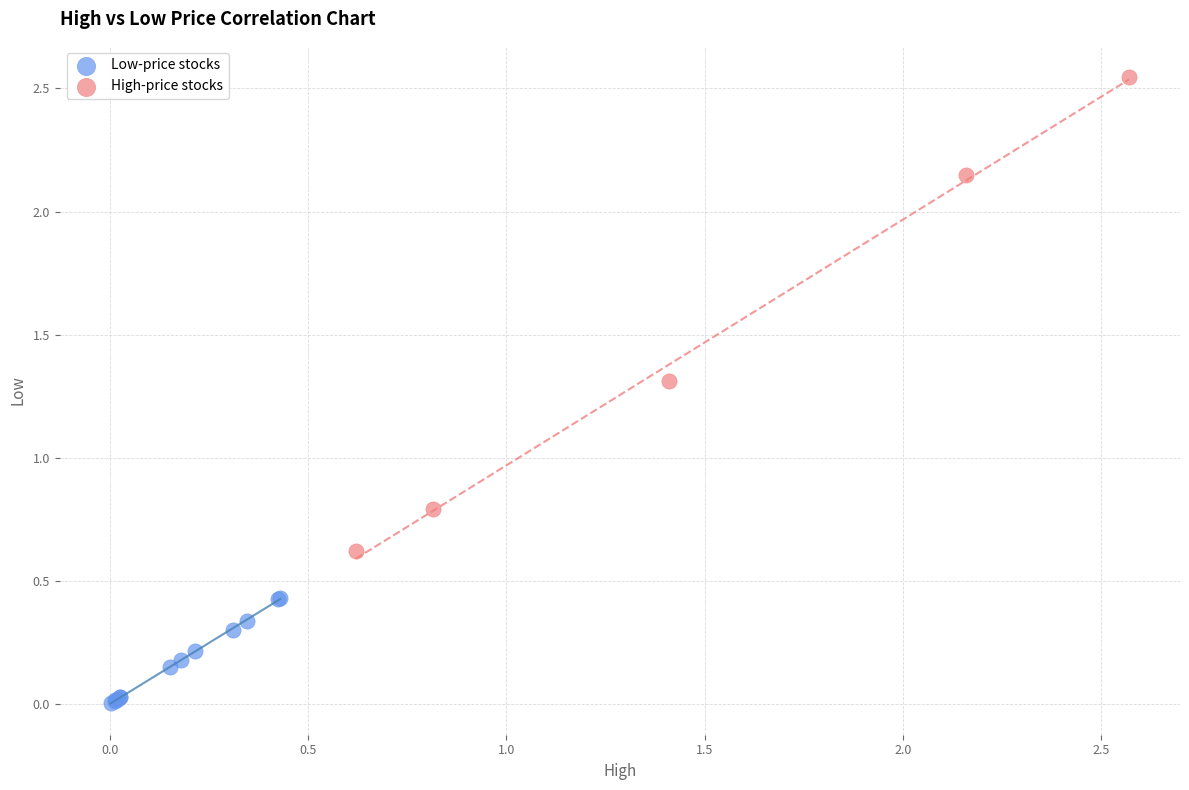

Which series reaches the minimum Y coordinate?

Low-price stocks